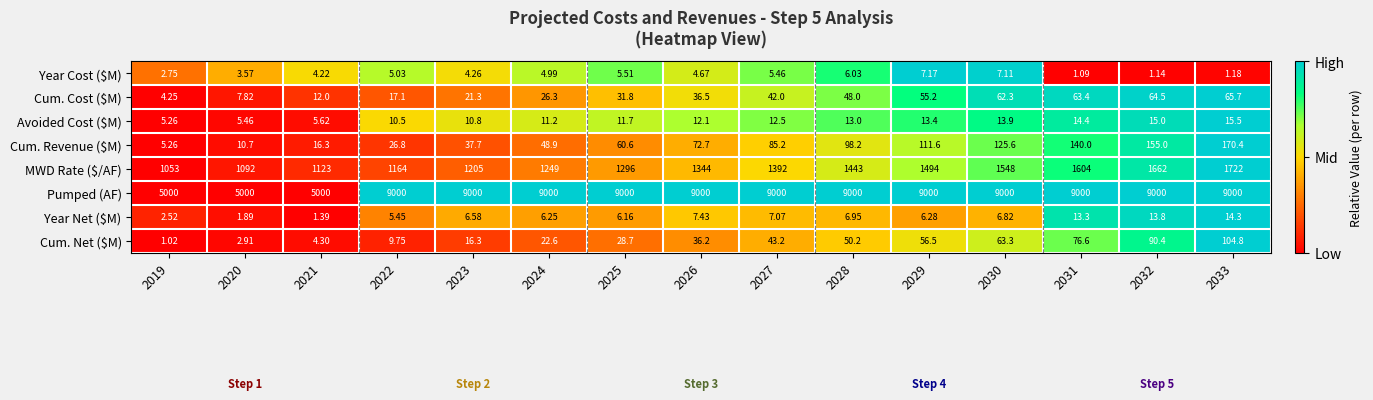

Which series changed the most between 2025 and 2033?

MWD Rate ($/AF)